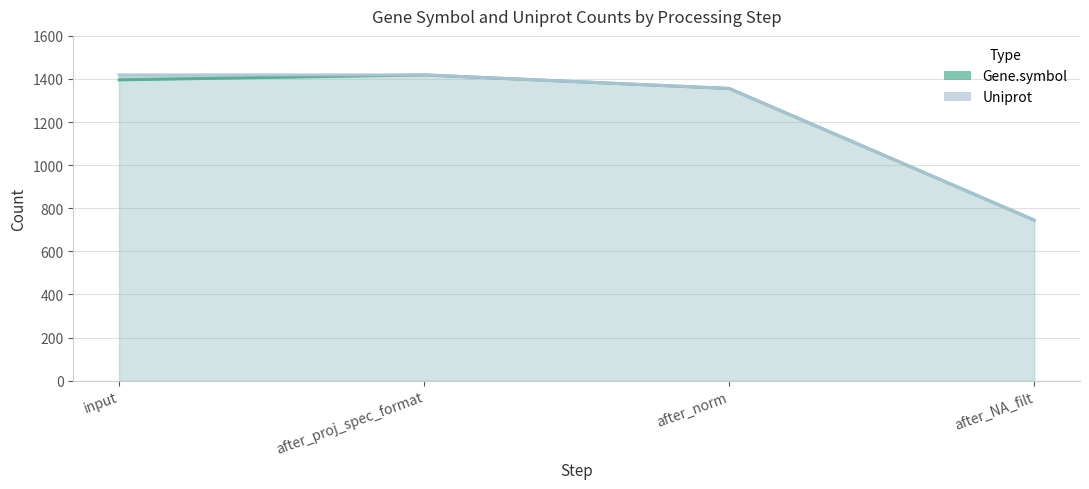

What is the lowest value of the Gene.symbol series?

745